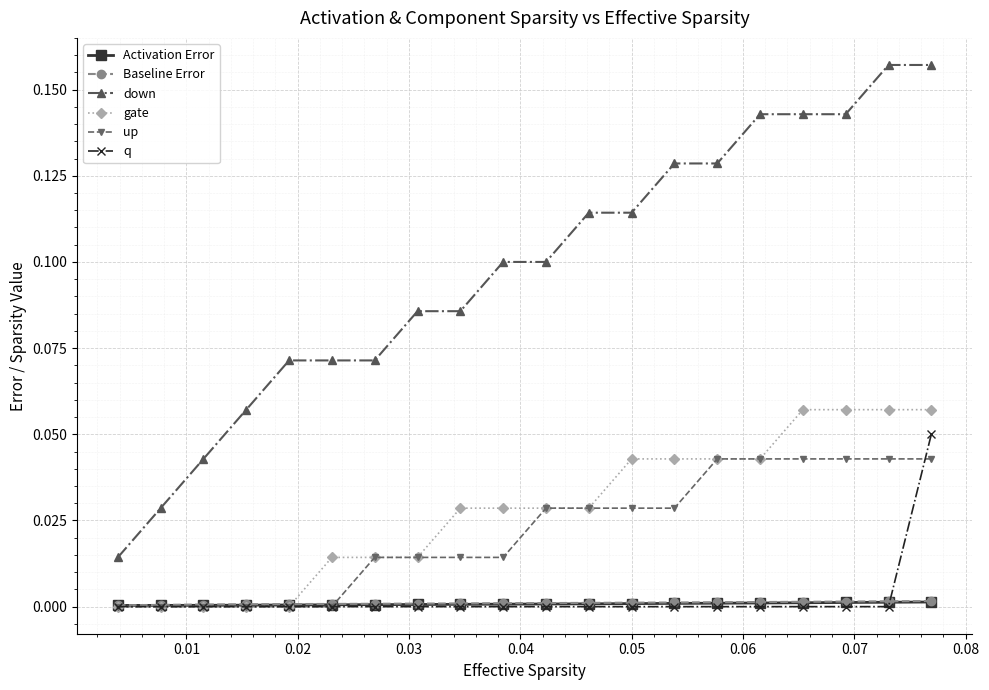

True or false: down and gate cross at least once.

False